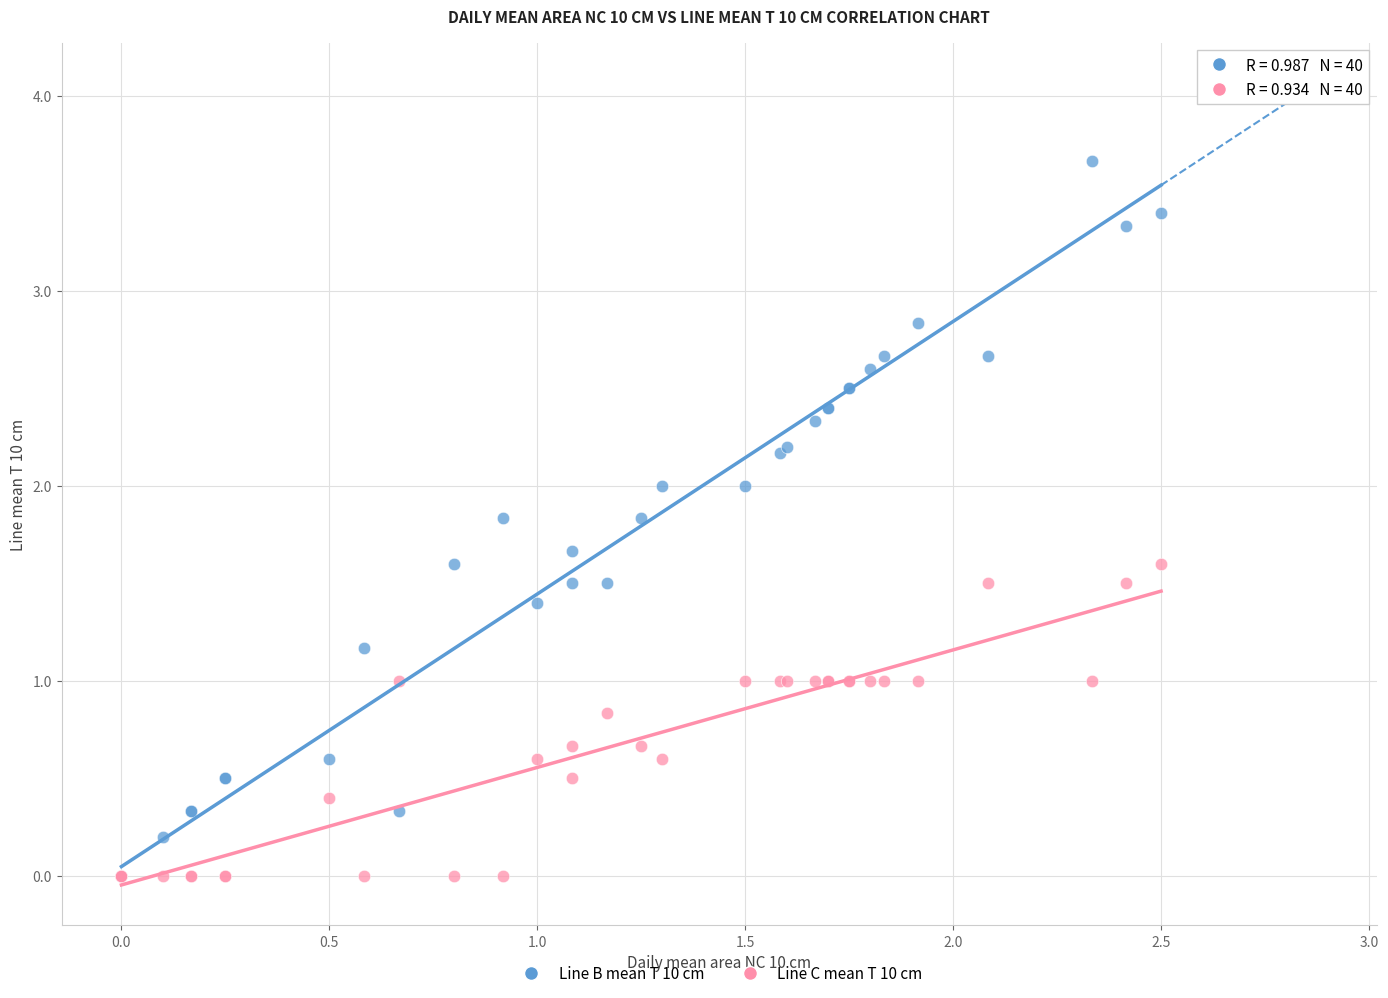

Which series reaches the maximum Y coordinate?

Line B mean T 10 cm